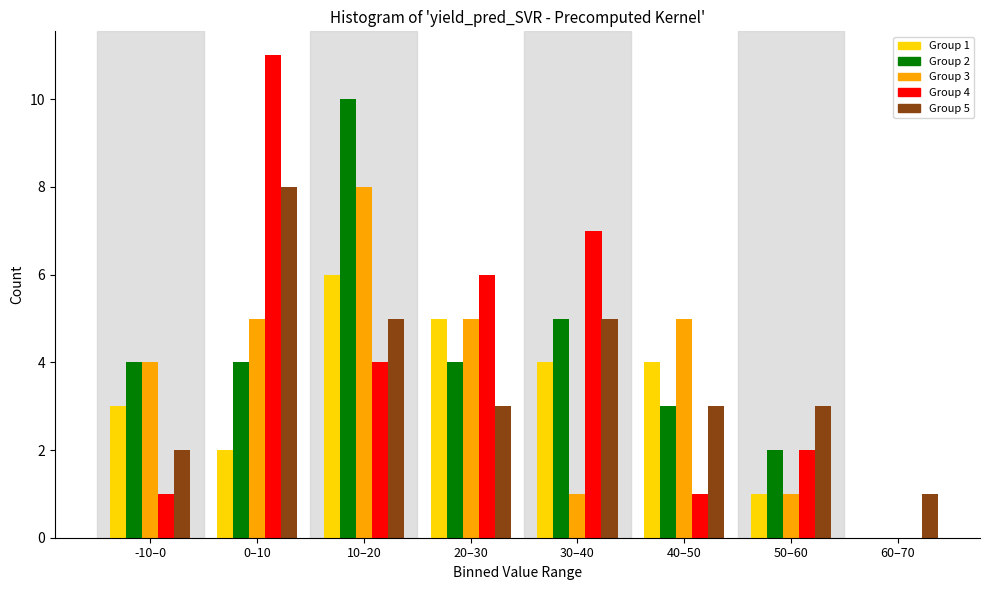

Which category has the highest value in the Group 4 series?

0–10